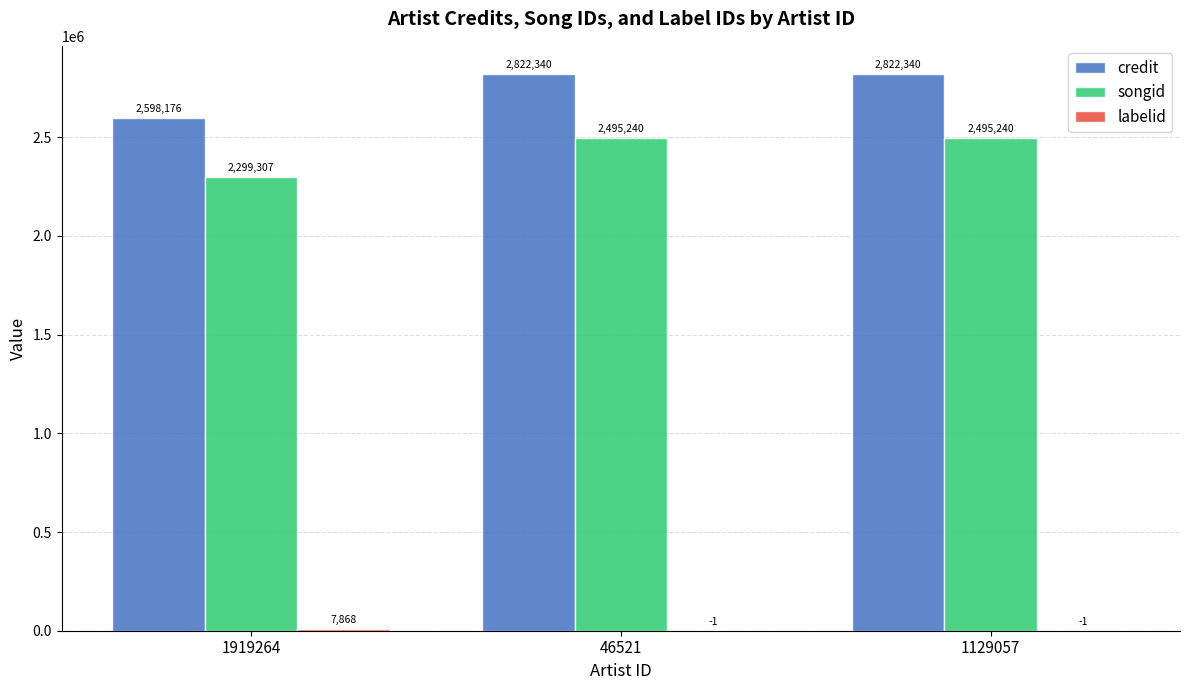

Is the value of credit at 46521 greater than the value of songid at 46521?

Yes